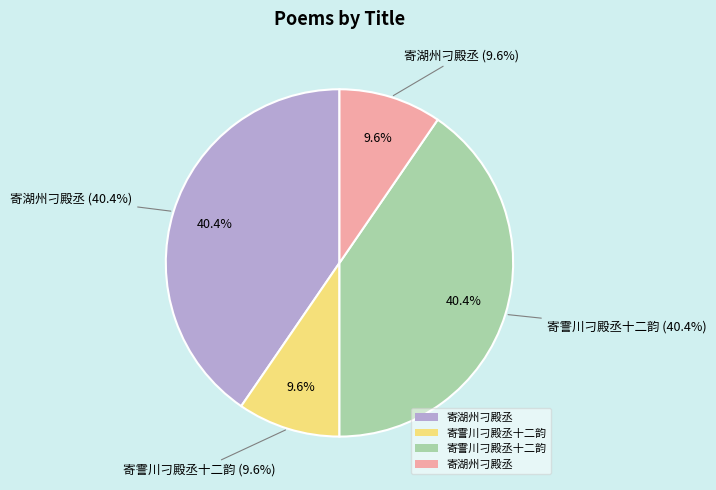

Count the number of slices in the pie.

4